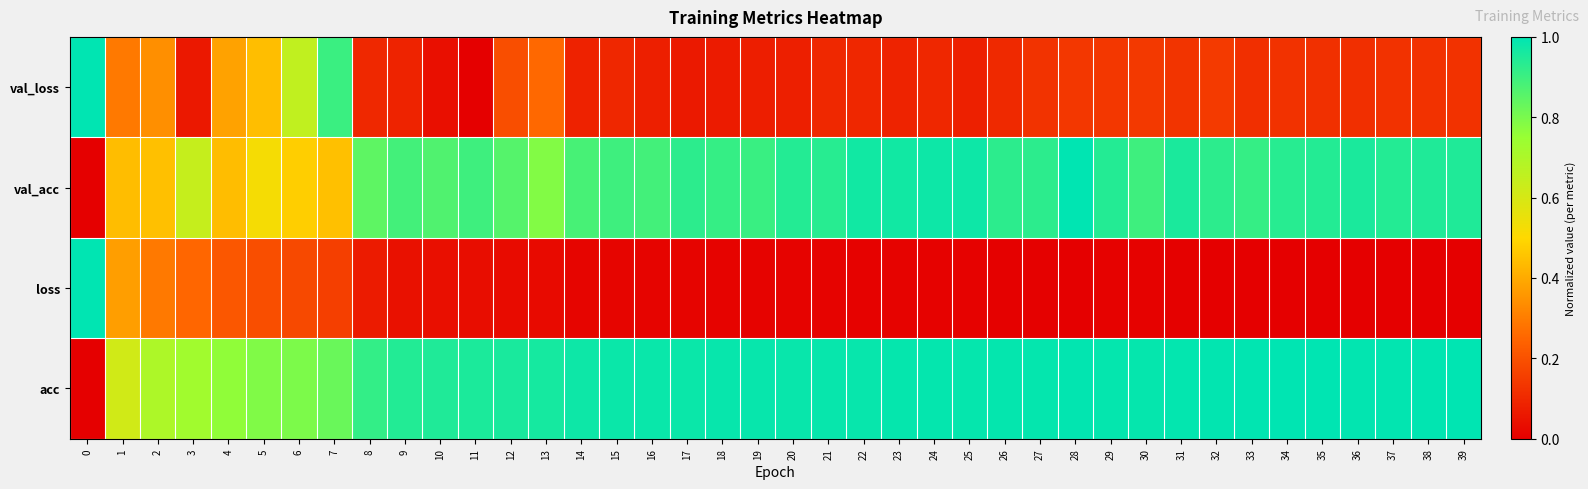

Count the number of categories in the chart.

40